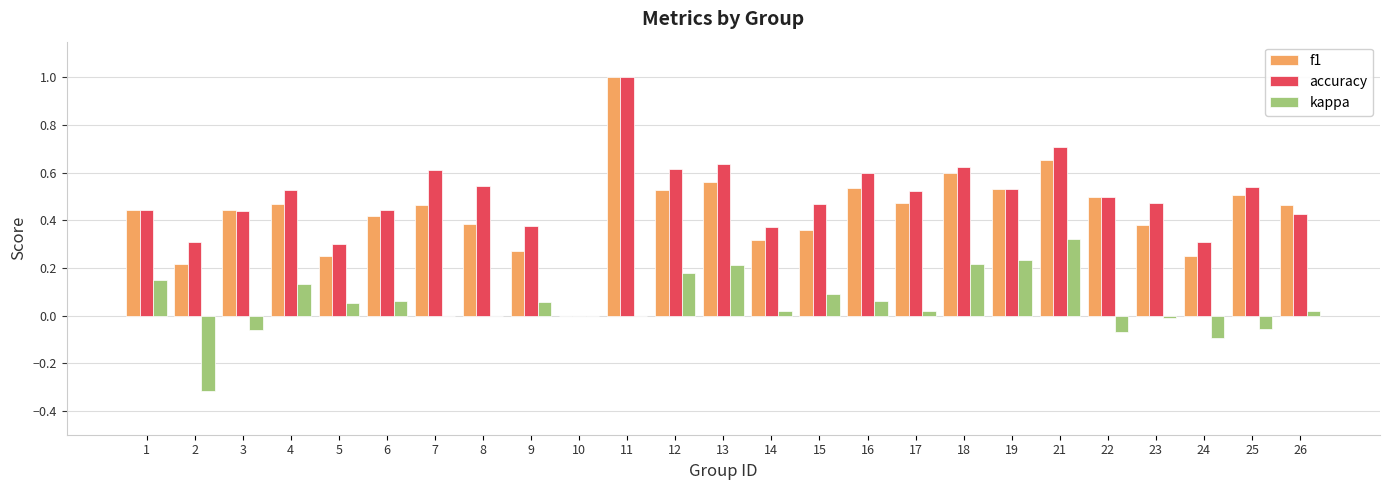

What is the sum of all kappa values?

1.2